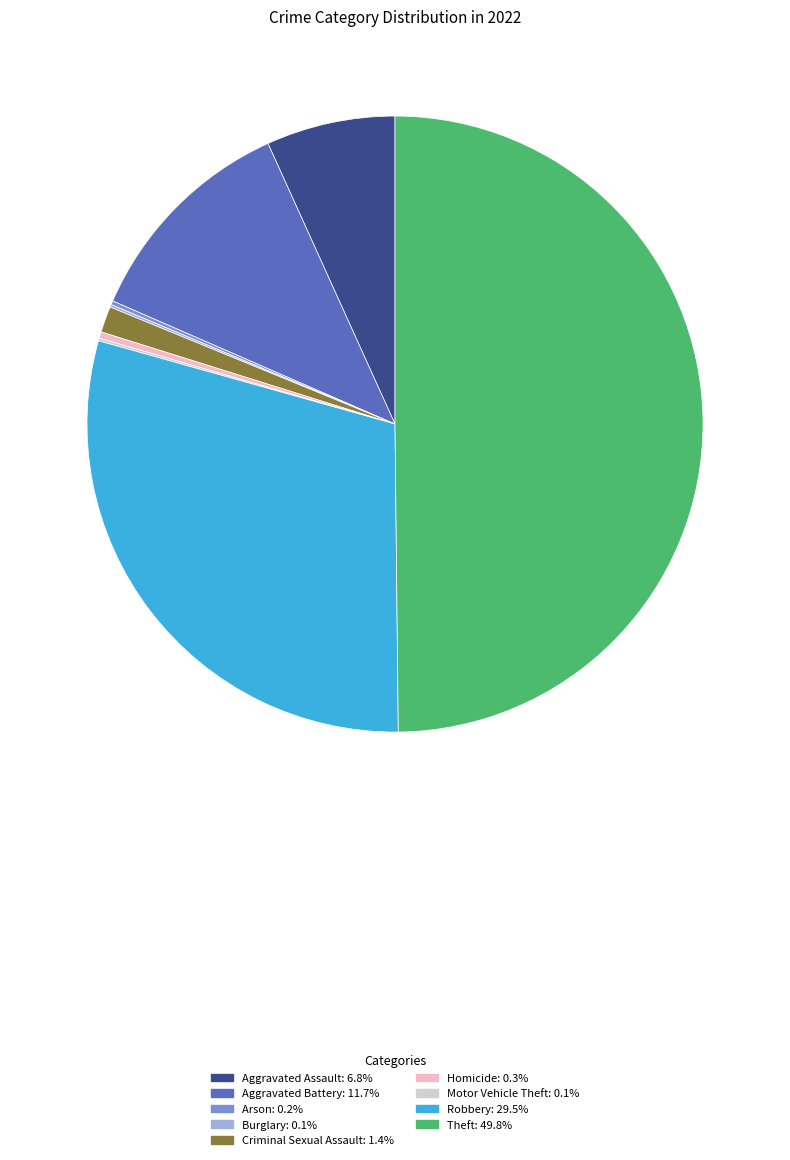

Which category has the biggest portion of the pie?

Theft